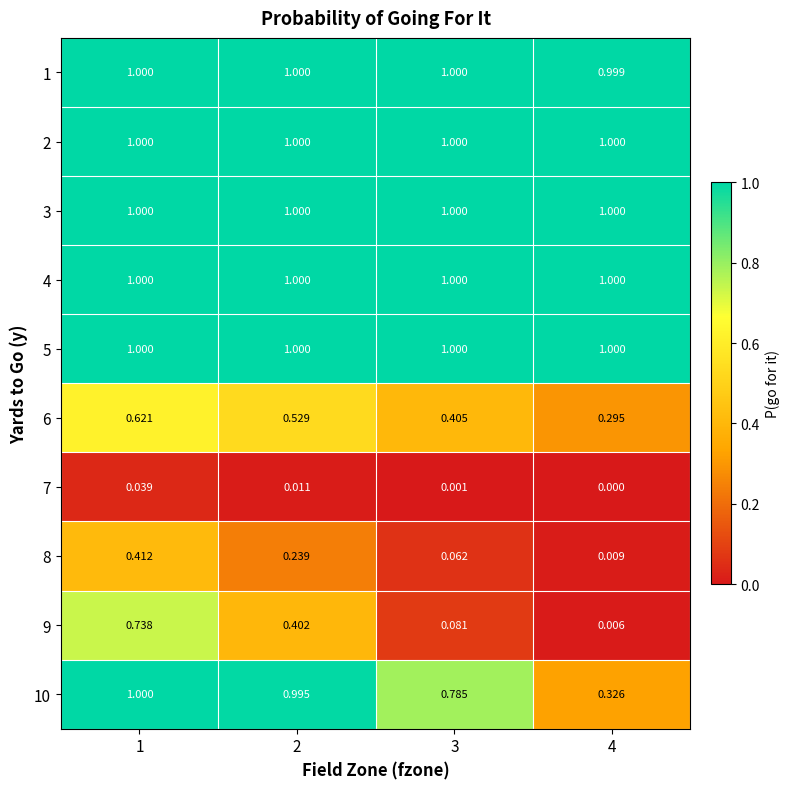

Is the value of 3 at 4 greater than the value of 6 at 1?

Yes